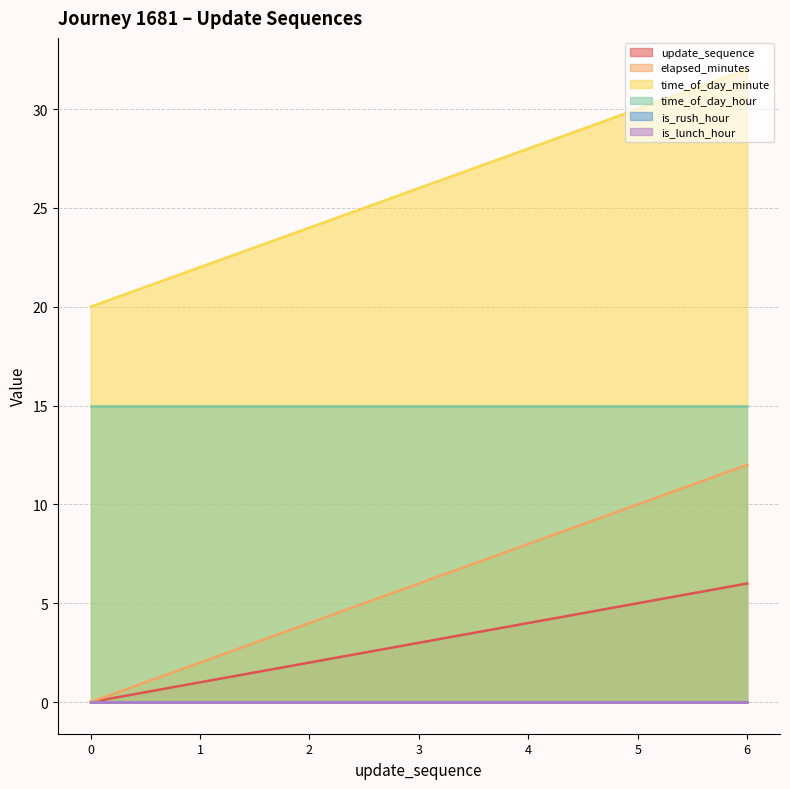

What is the value of the update_sequence point at the 4th from the left?

3